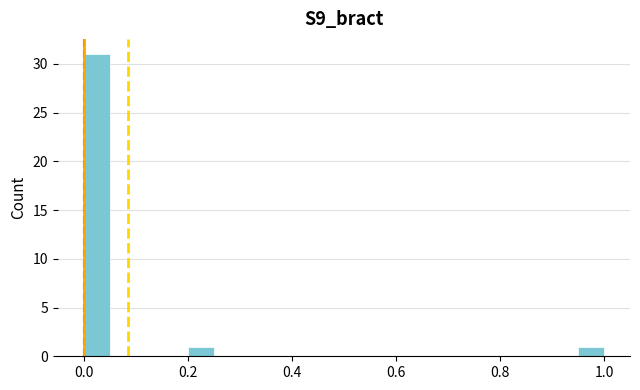

Read against the x-axis, roughly where is the centre of the tallest bar?

0.02